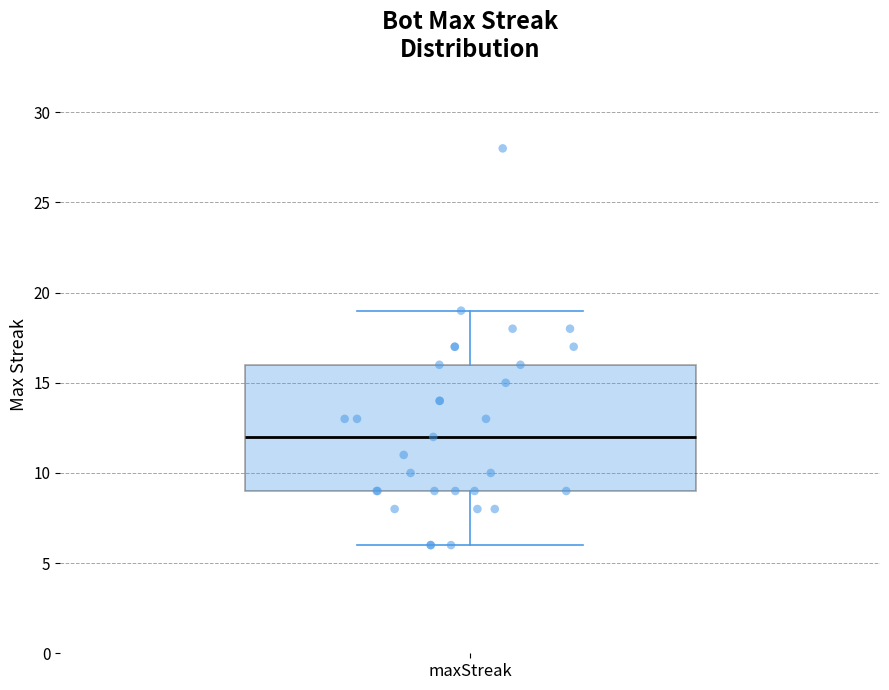

Transcribe this box plot: give where the median line is, the range the box spans, and where the two whiskers end, as read against the y-axis. The values are not printed on the chart, so give them approximately, as read against the axis.

median 12, box 9 to 16, whiskers 6 to 19